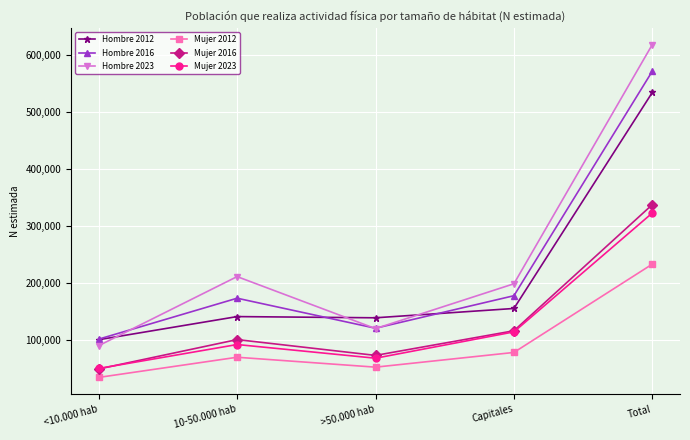

True or false: Mujer 2023 and Mujer 2012 cross at least once.

False